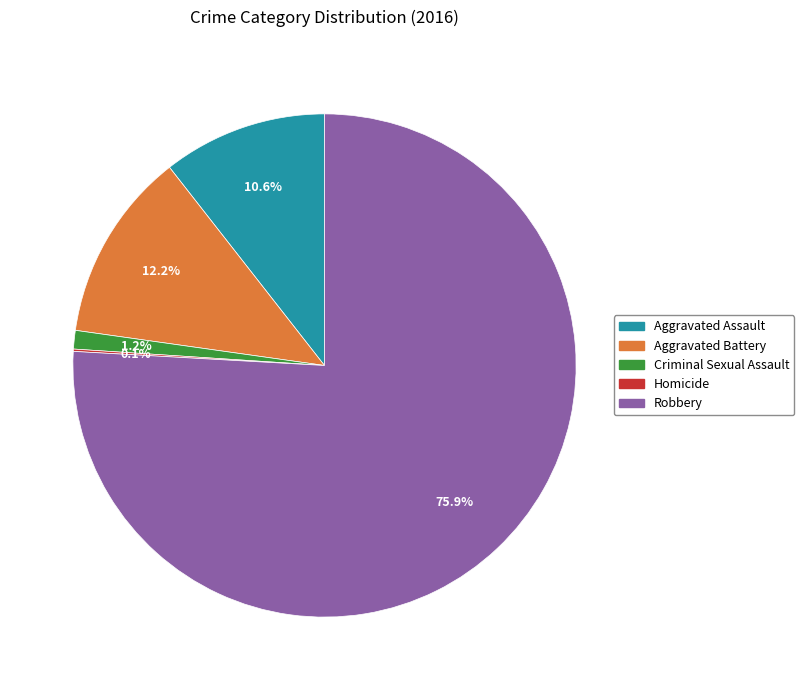

Which has a higher value, Robbery or Aggravated Battery?

Robbery